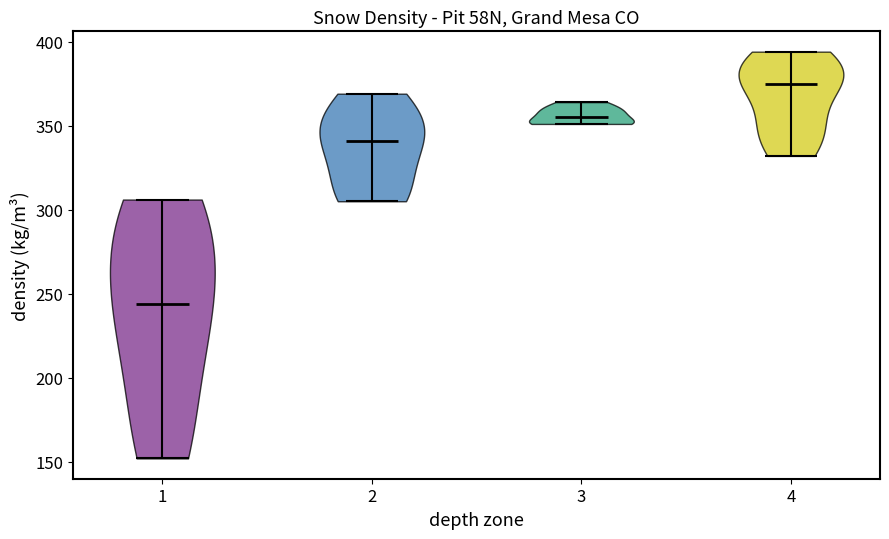

Reading left to right, read every violin against the y-axis: where its median line is, and the lowest and highest points it reaches. The values are not printed on the chart, so give them approximately, as read against the axis.

1: median line 245, lowest point 150, highest point 305
2: median line 340, lowest point 305, highest point 370
3: median line 355, lowest point 350, highest point 365
4: median line 375, lowest point 330, highest point 395